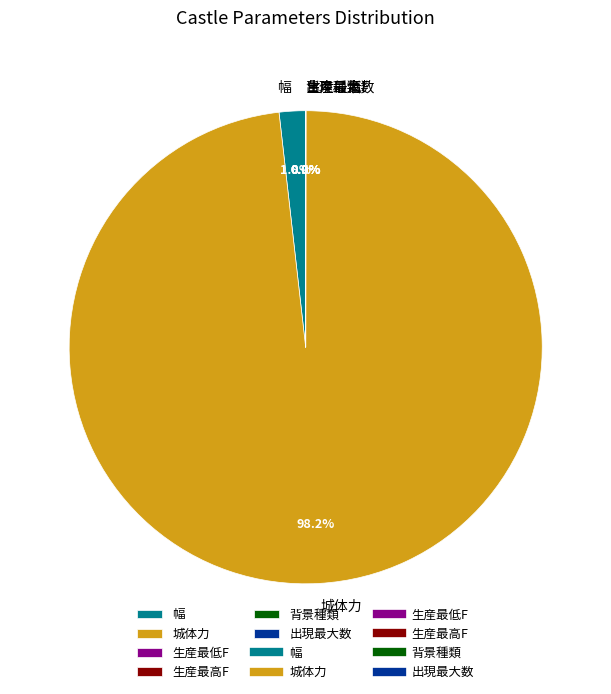

What portion of the pie excludes 幅?

98.2%